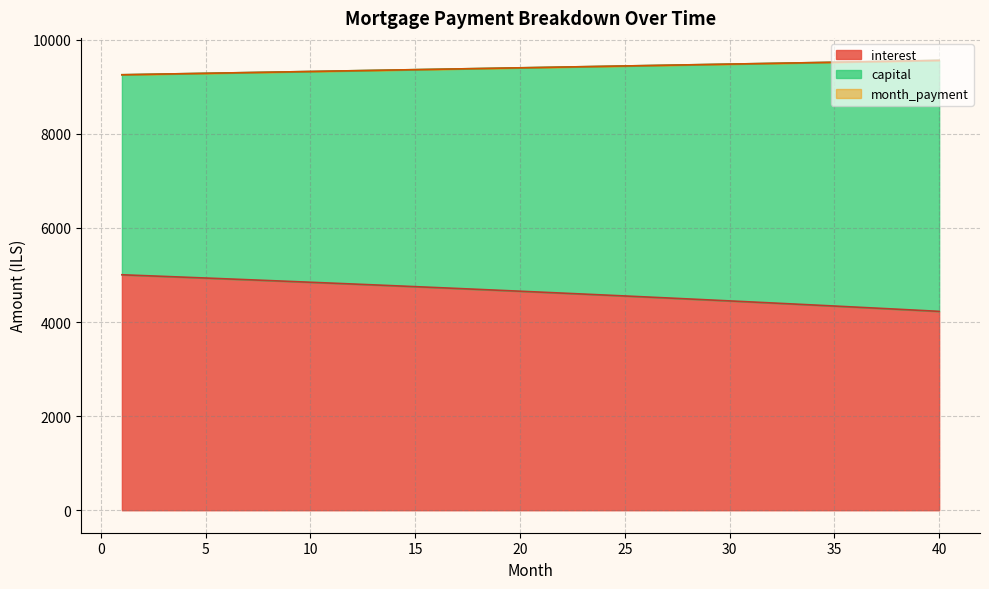

True or false: opening_balance and interest intersect in this chart.

False